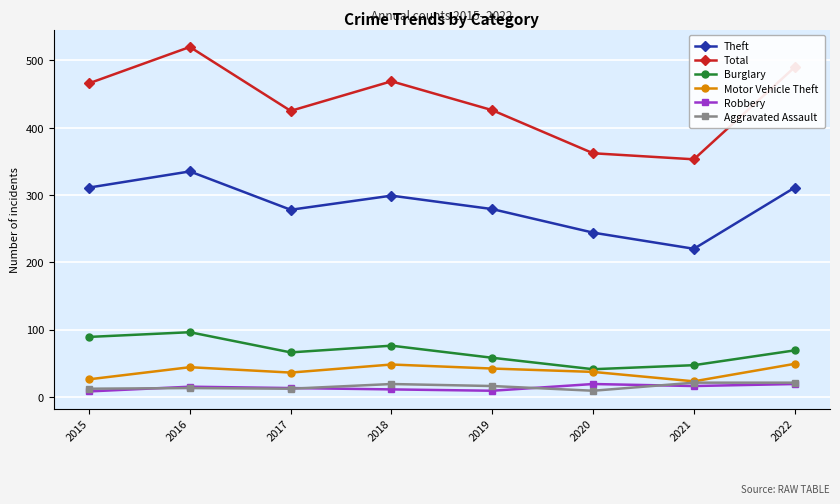

Is it true that Burglary equals 36 at 2016?

False